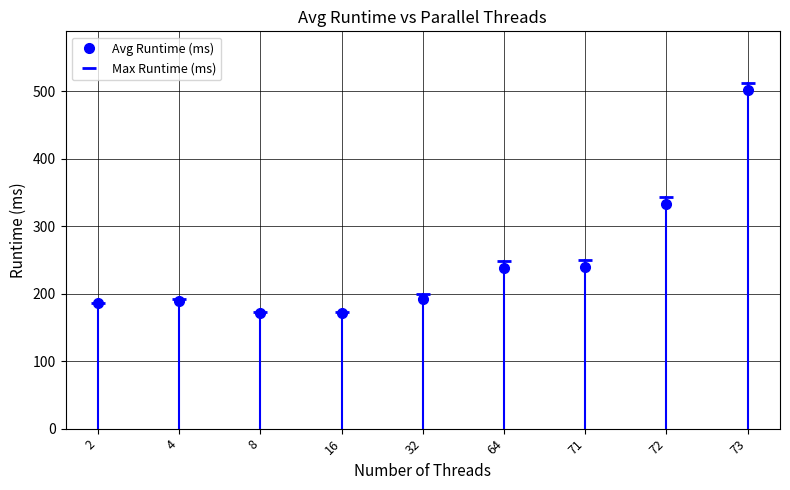

At which category does the chart reach its minimum across all series?

8